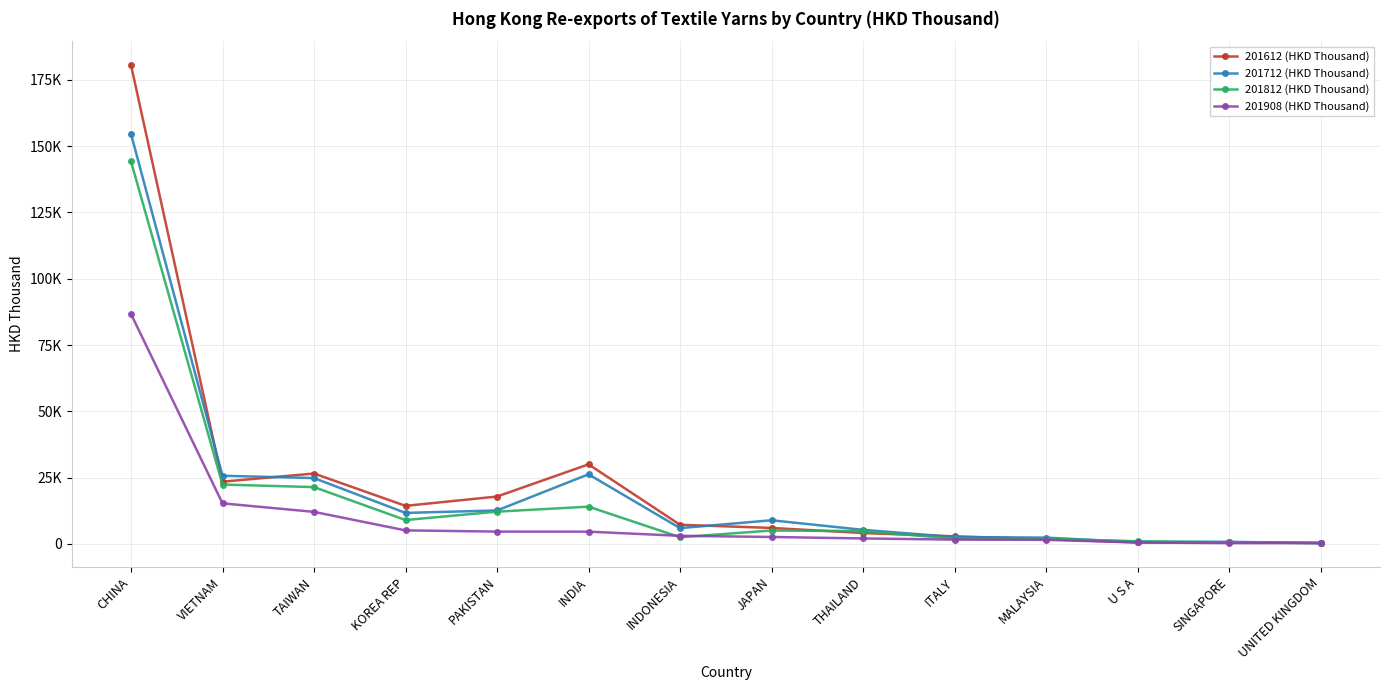

The value of 201812 (HKD Thousand) at UNITED KINGDOM is 322.9. True or false?

True